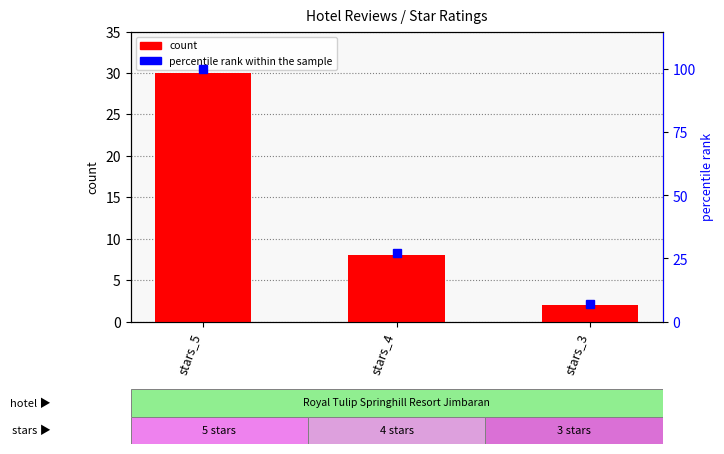

Is it true that percentile rank within the sample equals 141 at stars_5?

False